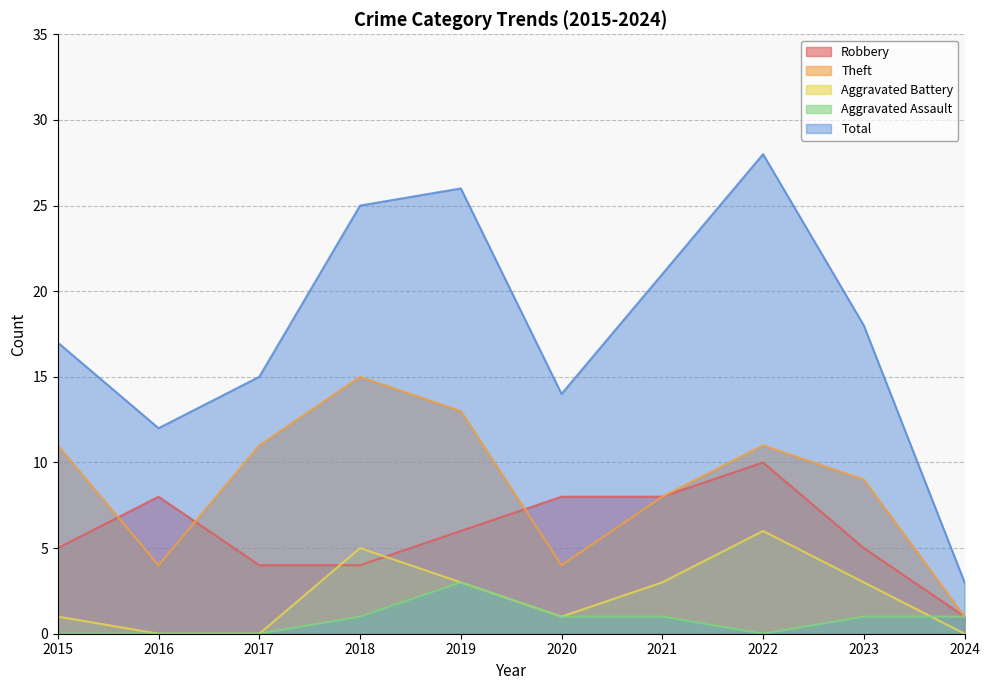

Rank the categories by Robbery value from lowest to highest.

2024, 2017, 2018, 2015, 2023, 2019, 2016, 2020, 2021, 2022